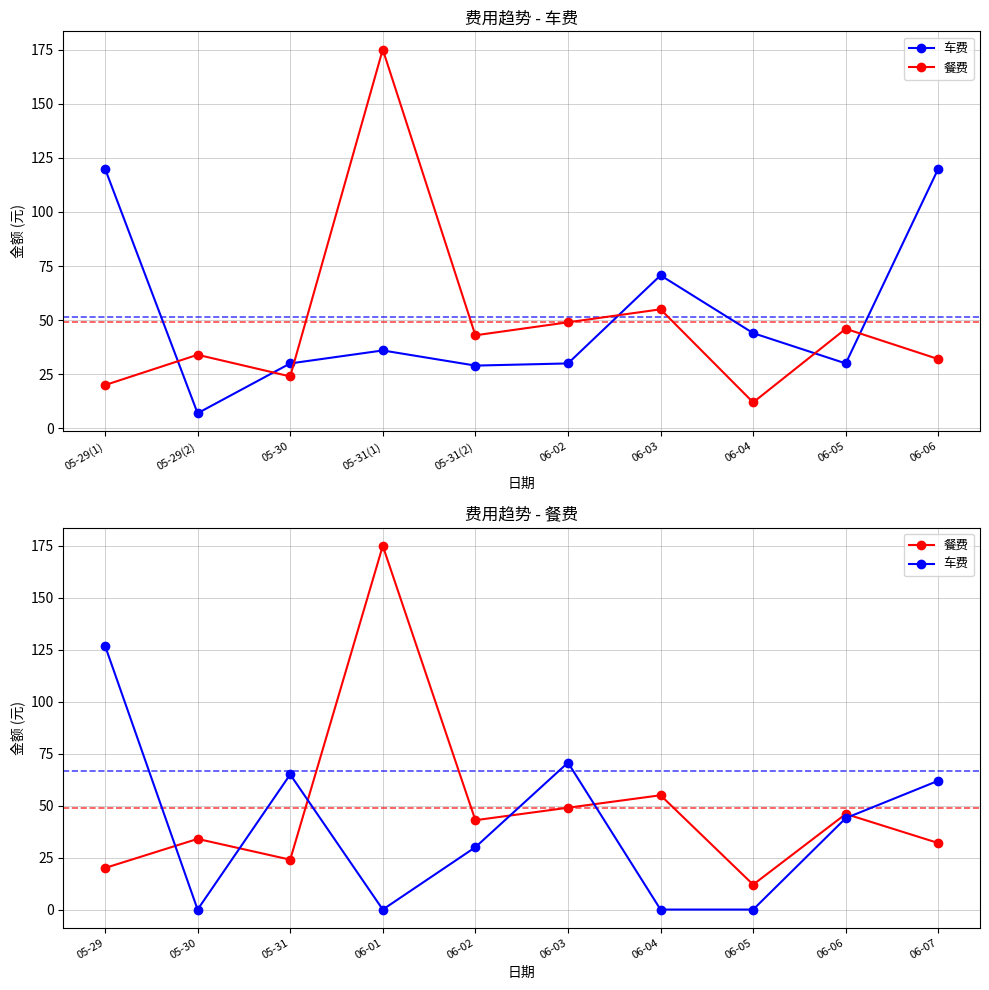

Is this an area chart (filled region under the line)?

No